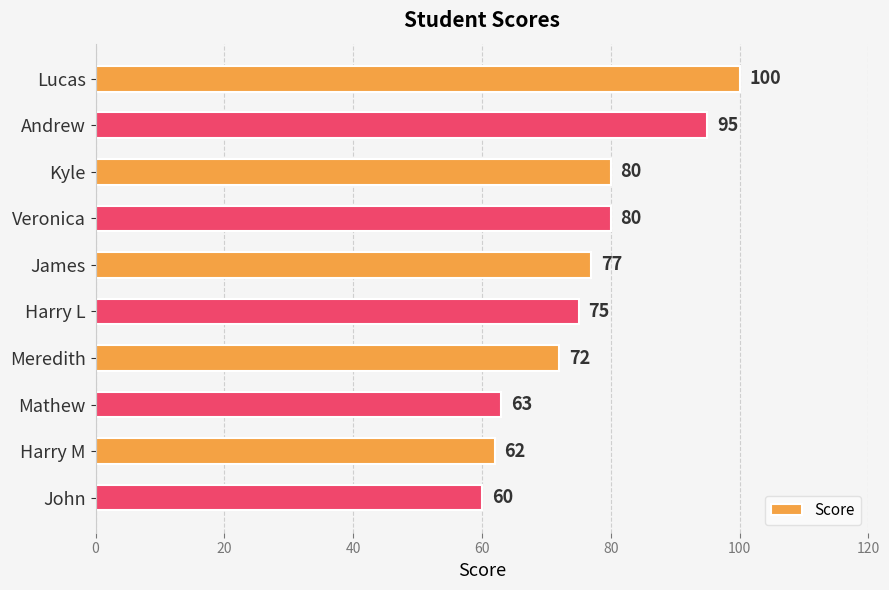

The chart shows a value of 30 at Harry L. True or false?

False